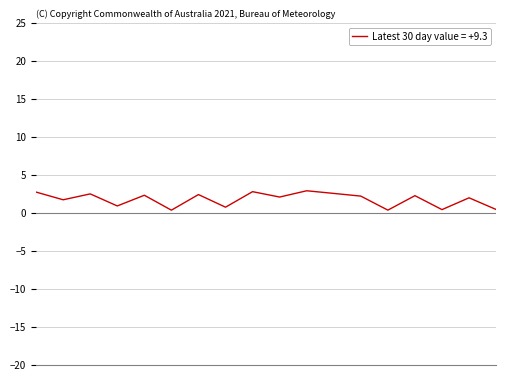

What is the maximum value shown in the chart?

2.9